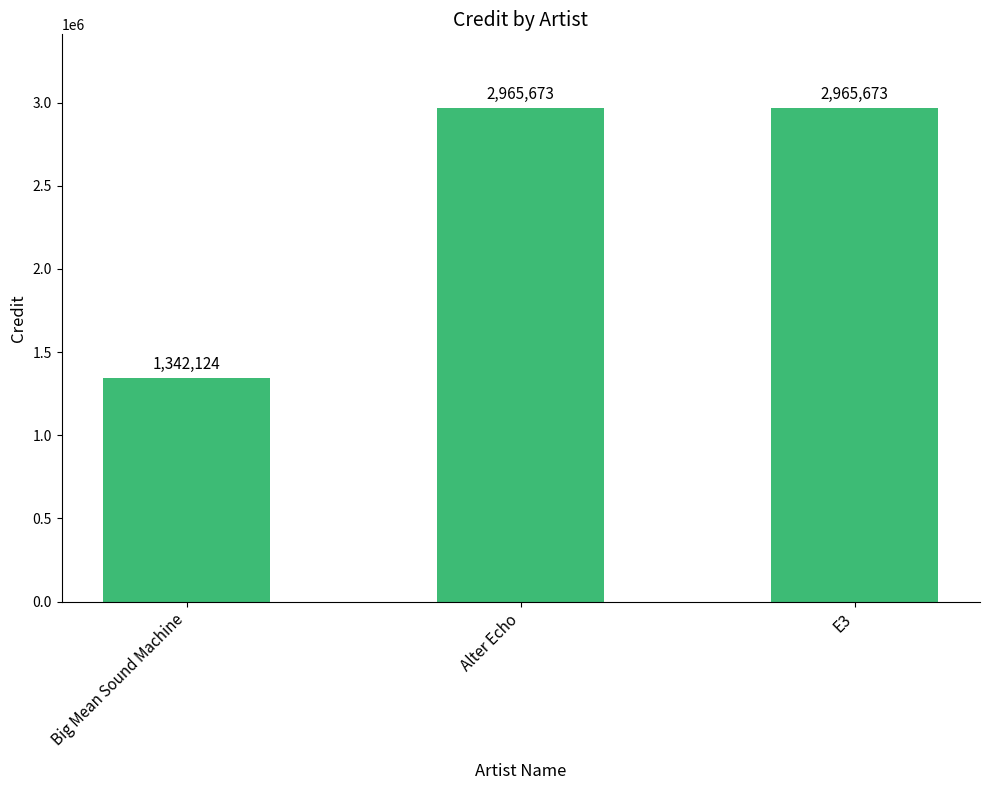

What is the value of the 2nd bar from the left?

2965673